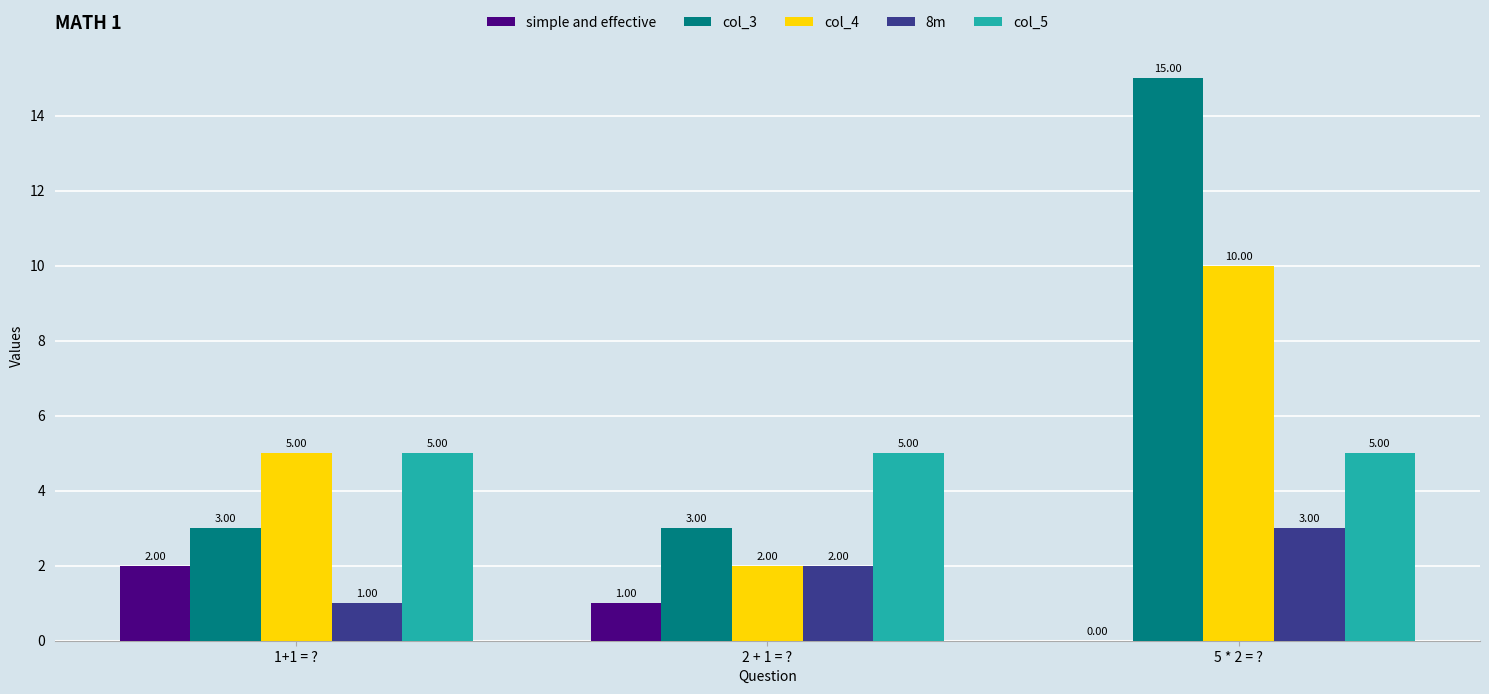

How many distinct data groups are displayed?

5